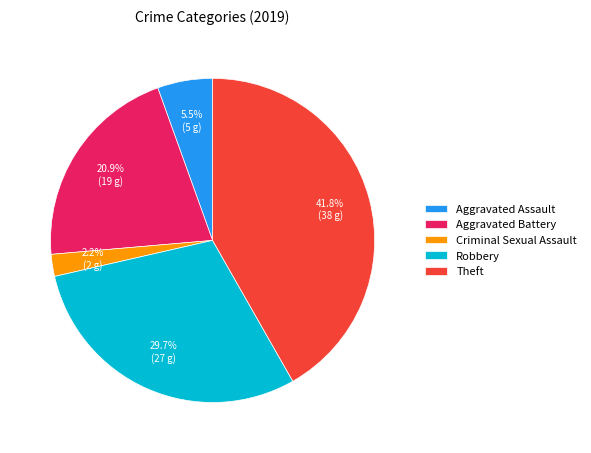

Which slice is the largest?

Theft